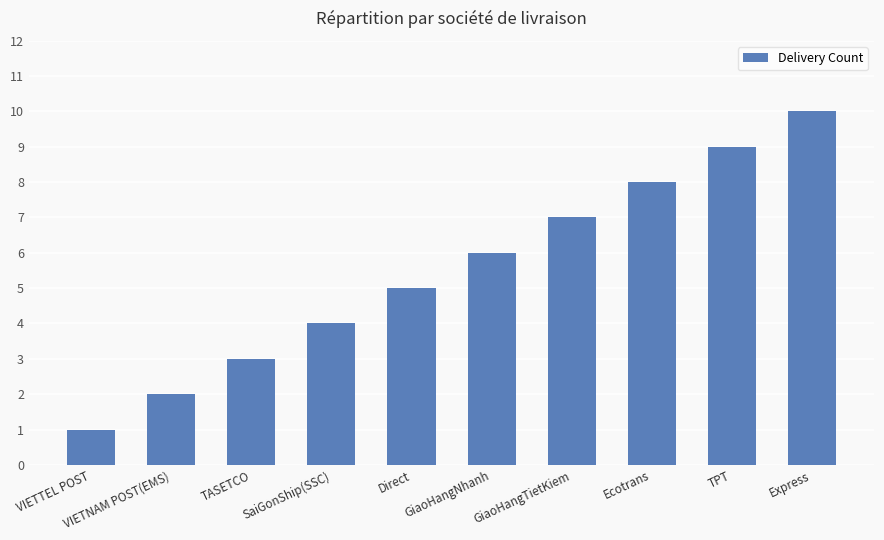

Reading left to right, list all the values displayed in this chart.

1	2	3	4	5	6	7	8	9	10